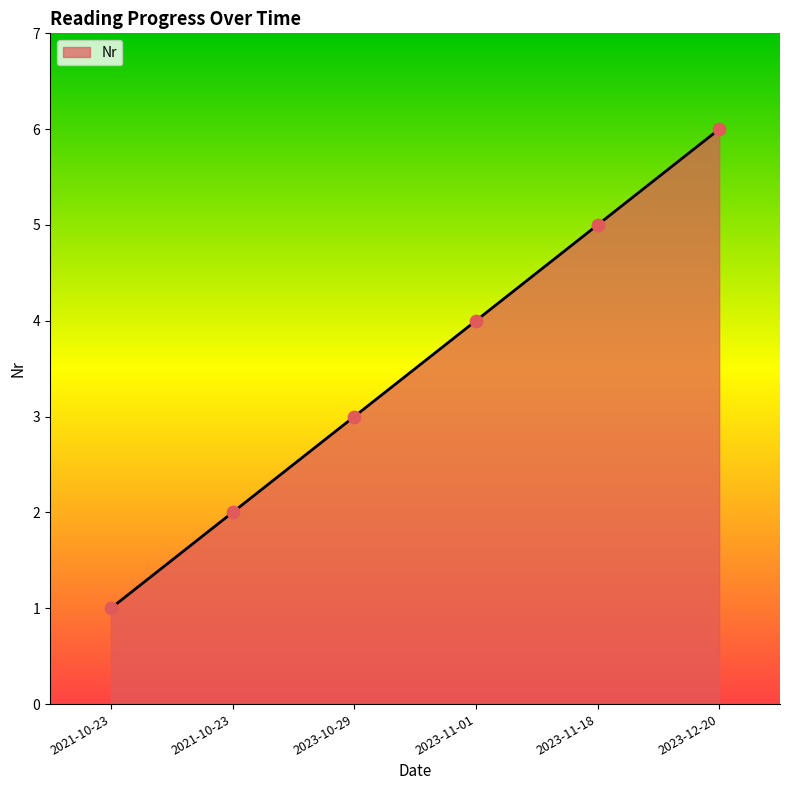

What is the ratio of the value at 2023-12-20 to the value at 2023-11-18?

1.2